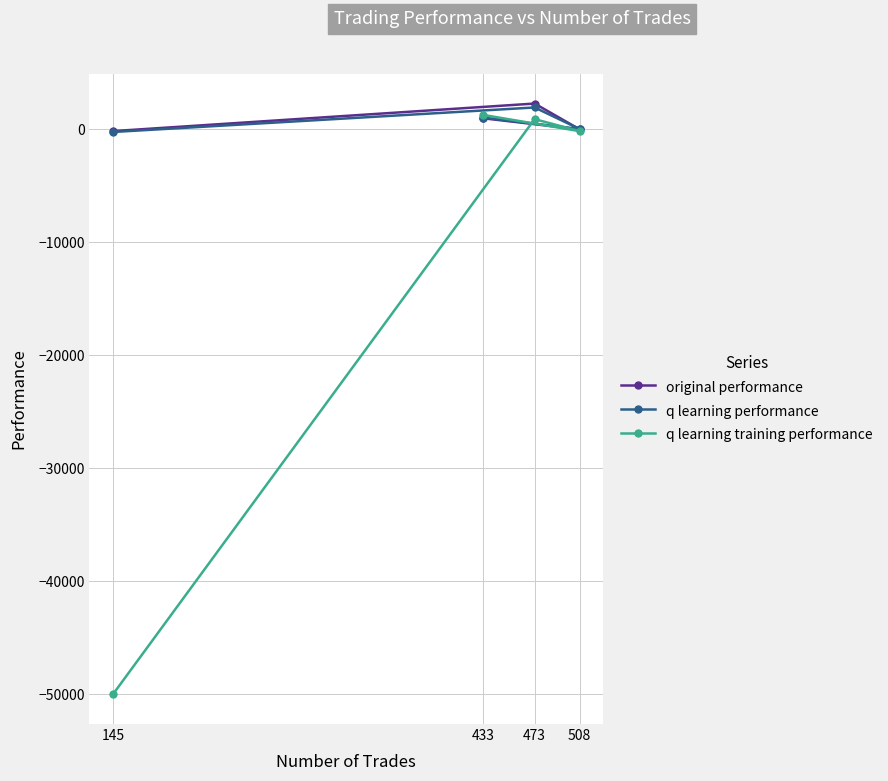

What is the value of the original performance point at the 4th from the left?

-30.2